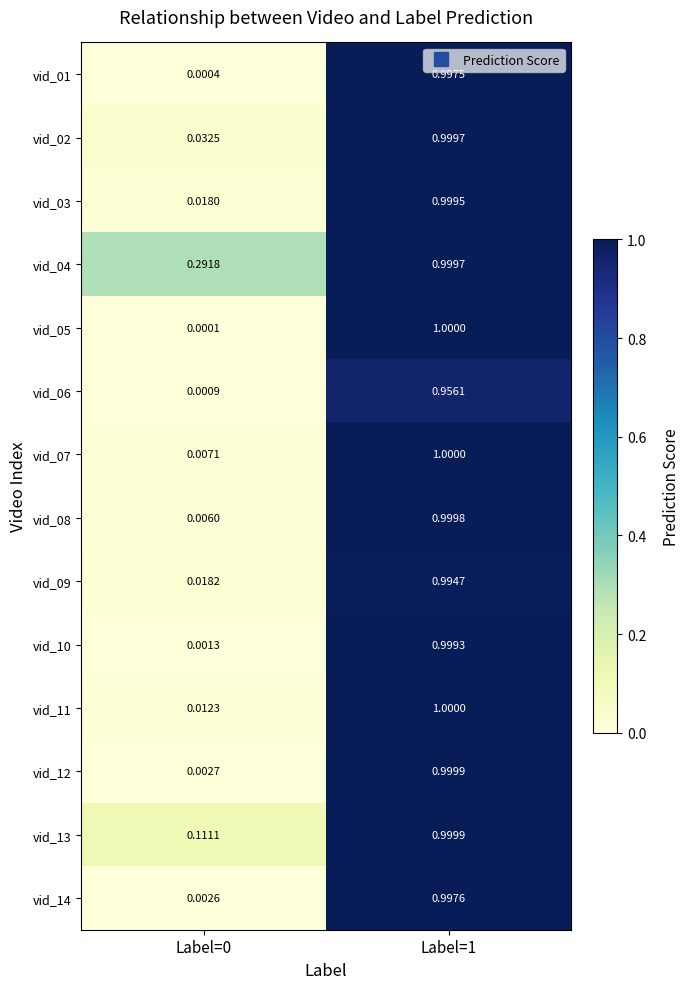

Is the value of vid_14 at Label=0 greater than the value of vid_03 at Label=0?

No